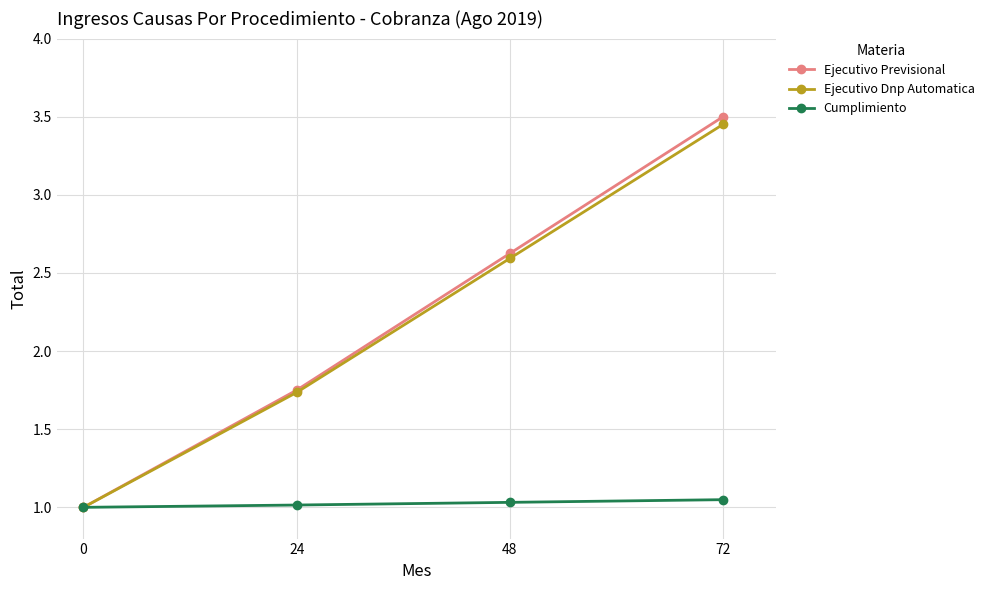

Count the number of categories in the chart.

4